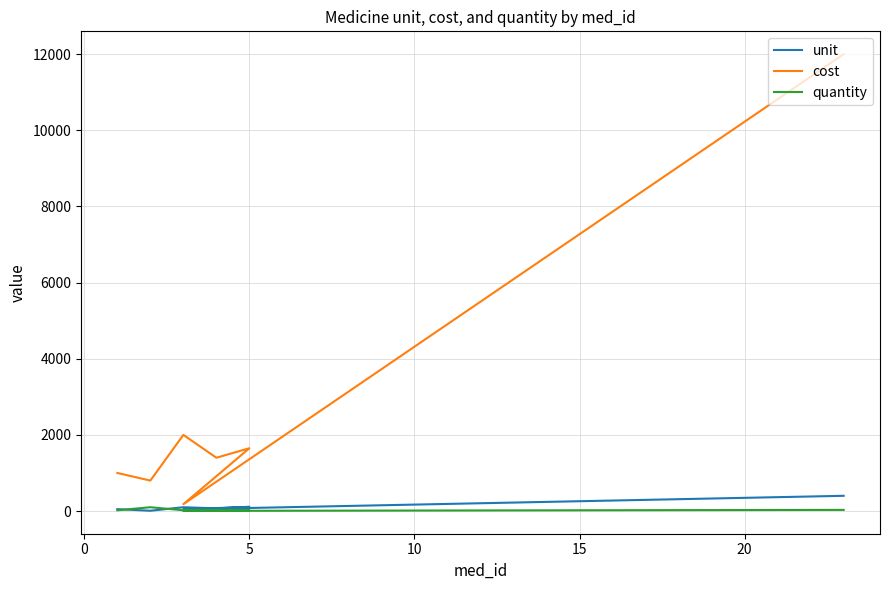

True or false: cost has more than 1 points higher than both neighbors.

True